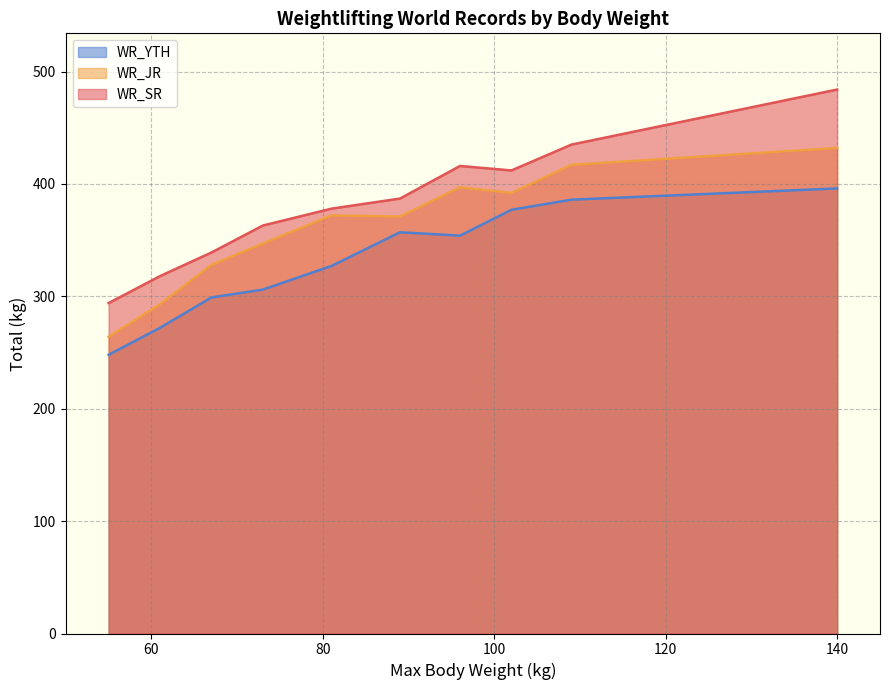

What is the smallest value displayed?

248